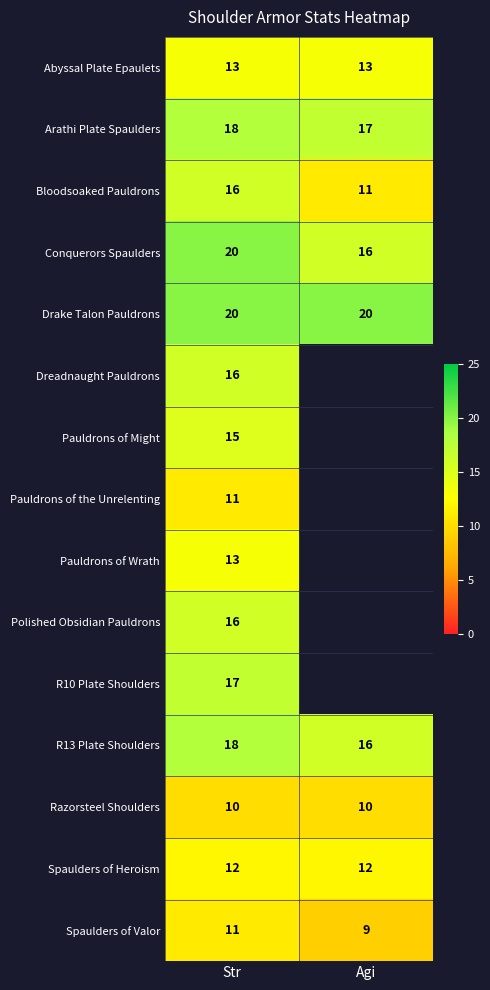

What is the approximate value of R13 Plate Shoulders at Str?

18